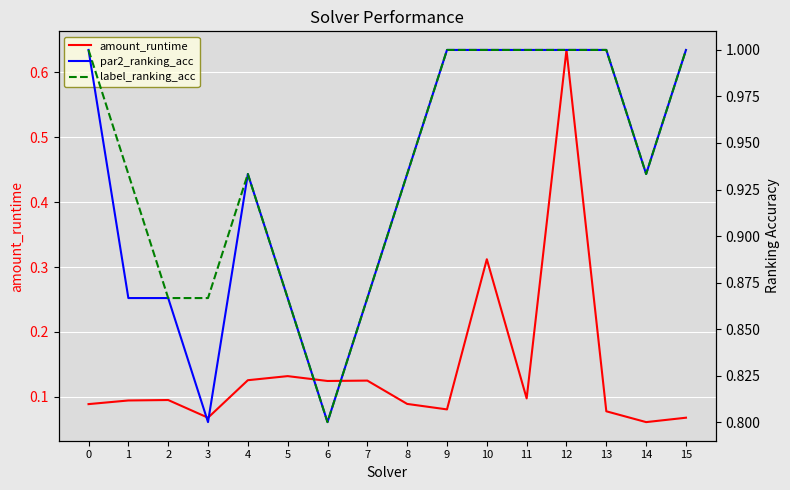

At which category does the chart reach its minimum across all series?

14